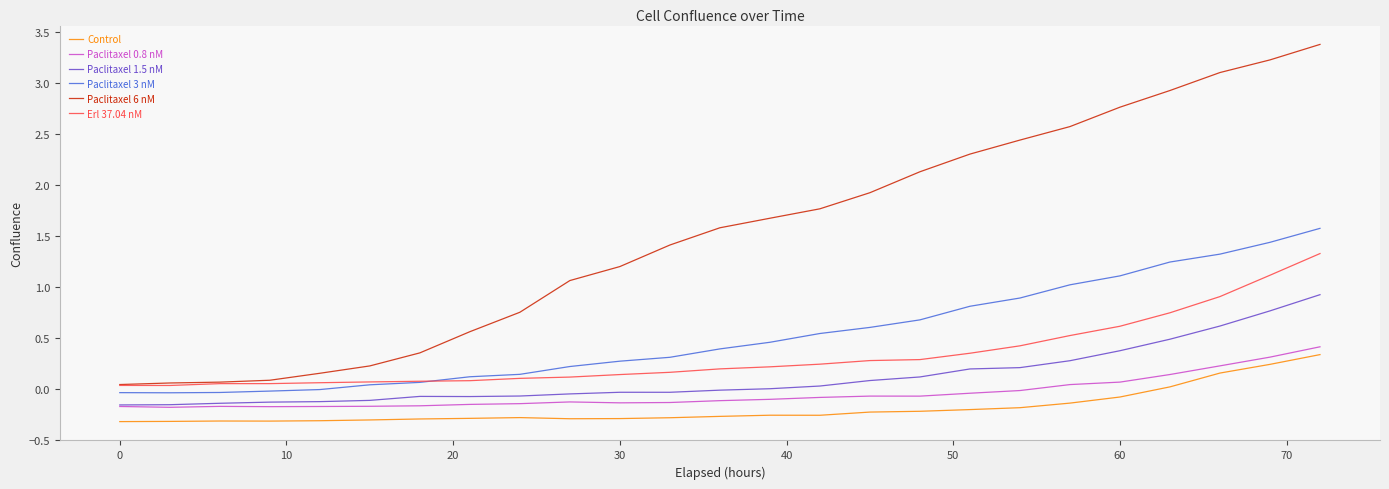

Which series has the largest total across all categories?

Paclitaxel 6 nM